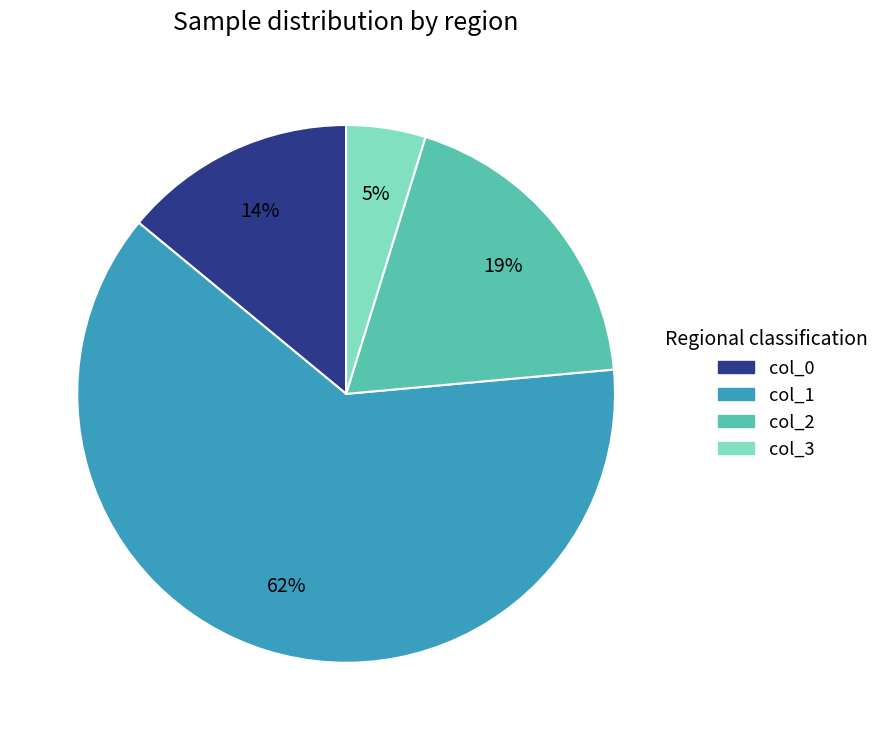

Rank the categories by value from highest to lowest.

col_1, col_2, col_0, col_3